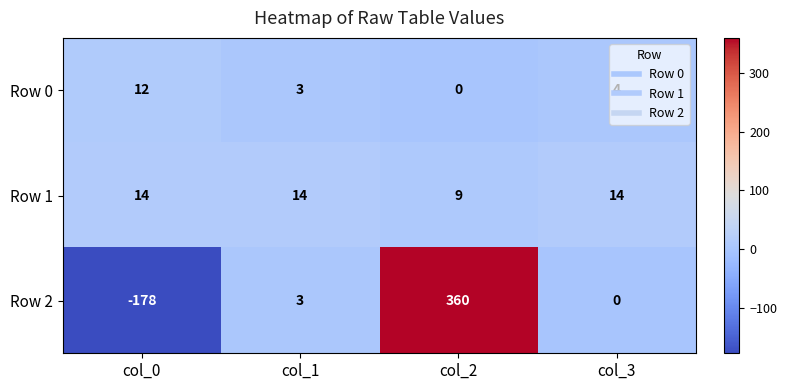

What is the approximate value of Row 0 at col_1?

3